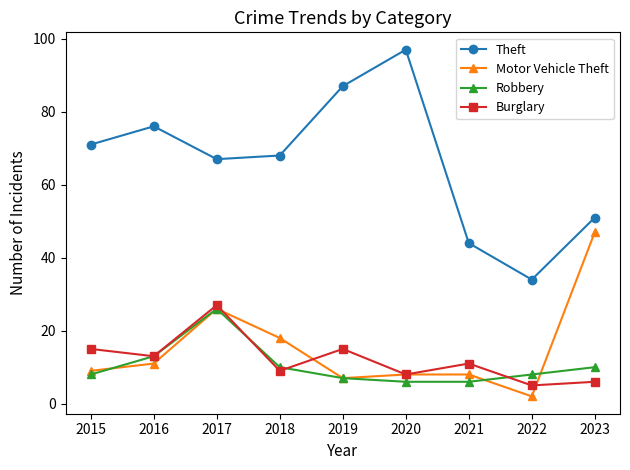

Which category has the lowest value in the Motor Vehicle Theft series?

2022